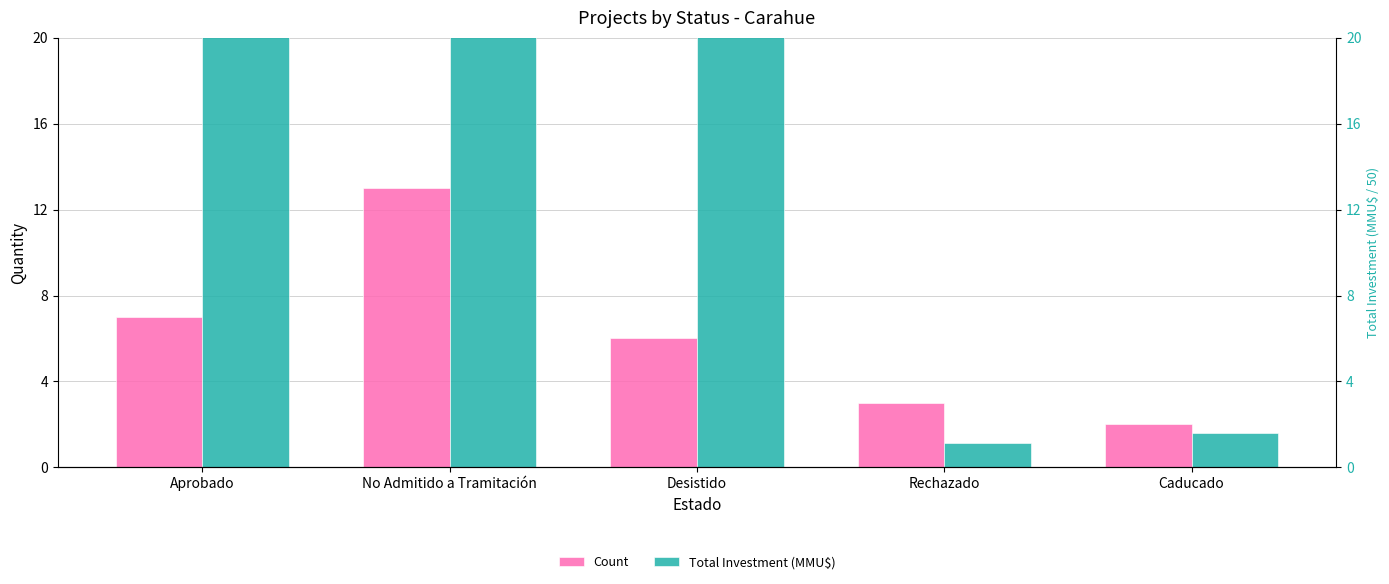

Rank the series by their average value, from lowest to highest.

Count, Total Investment (MMU$)